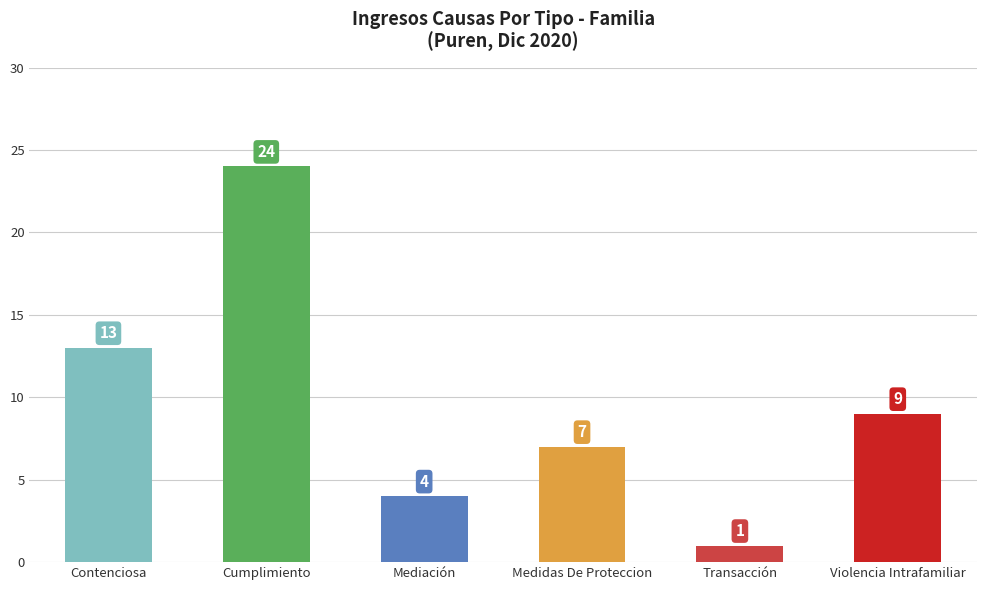

Which has a higher value, Medidas De Proteccion or Mediación?

Medidas De Proteccion